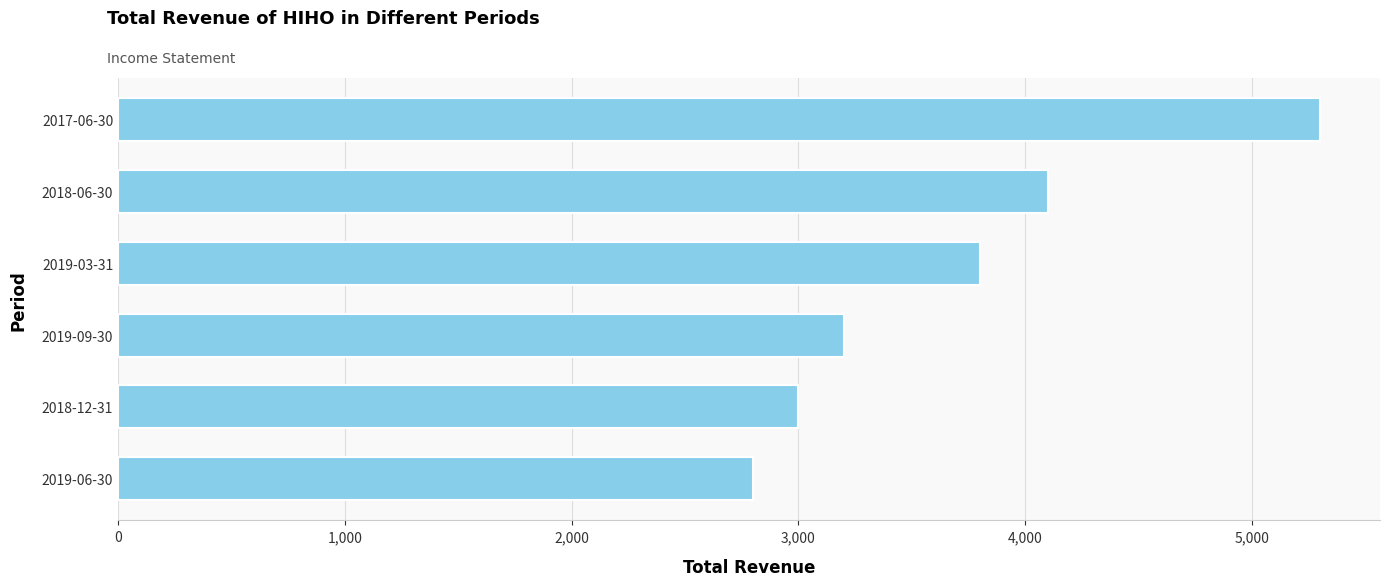

What is the change in value from 2018-06-30 to 2019-09-30?

-900